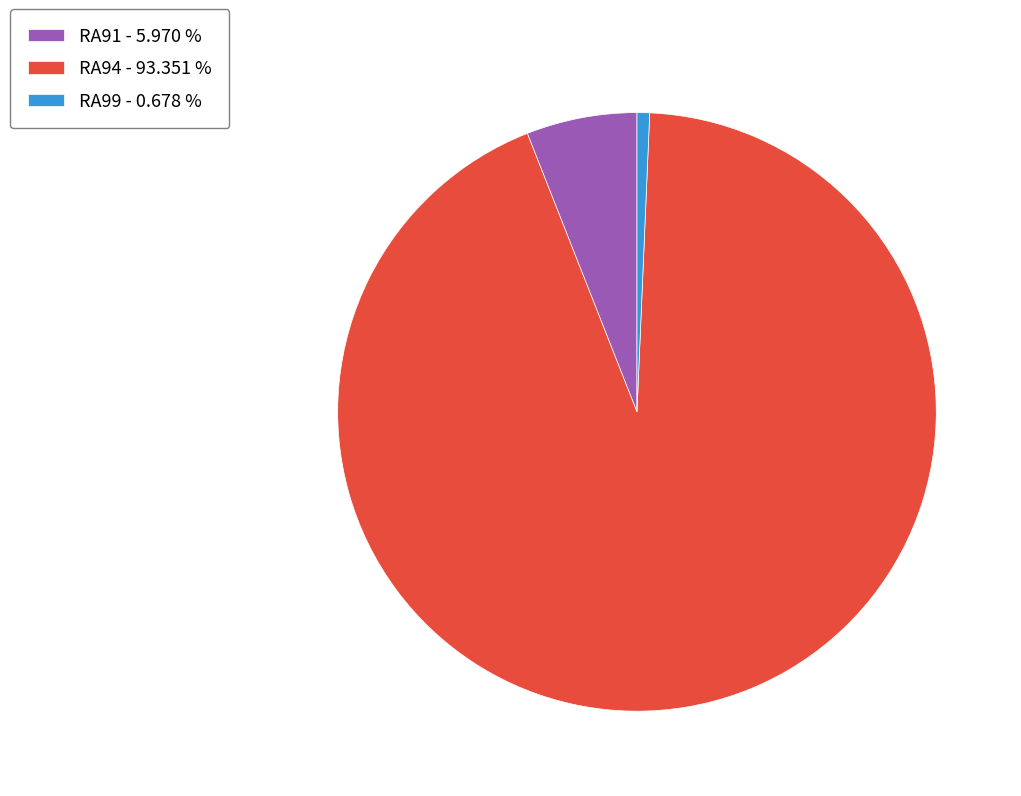

Rank the categories by value from lowest to highest.

RA99 - 0.678 %, RA91 - 5.970 %, RA94 - 93.351 %